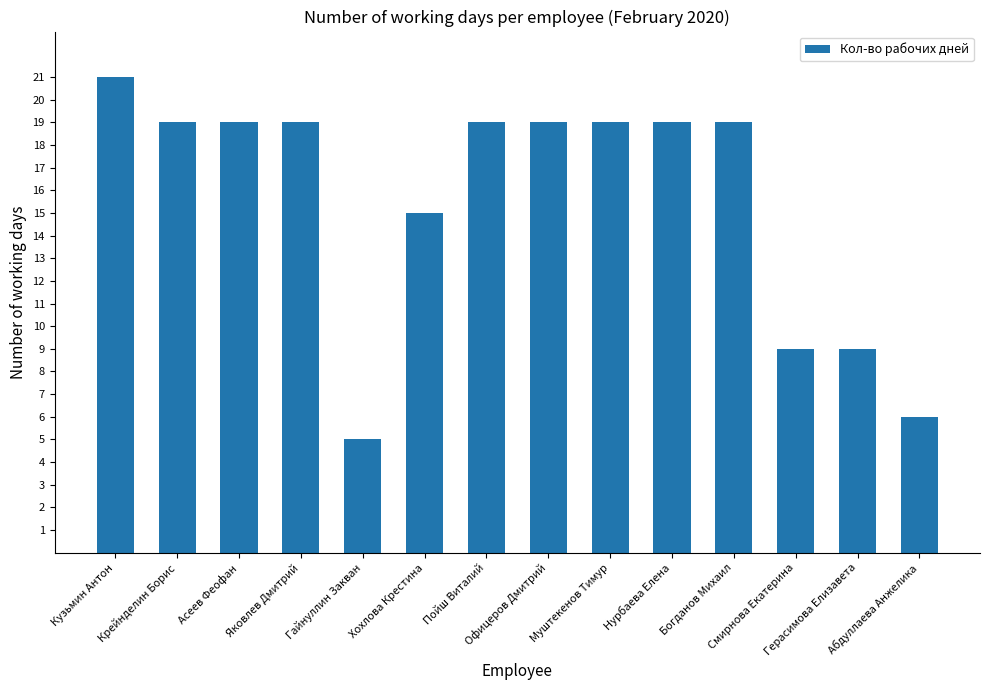

Reading left to right, what are all the values shown in this chart?

Кузьмин Антон=21	Крейнделин Борис=19	Асеев Феофан=19	Яковлев Дмитрий=19	Гайнуллин Закван=5	Хохлова Крестина=15	Пойш Виталий=19	Офицеров Дмитрий=19	Муштекенов Тимур=19	Нурбаева Елена=19	Богданов Михаил=19	Смирнова Екатерина=9	Герасимова Елизавета=9	Абдуллаева Анжелика=6